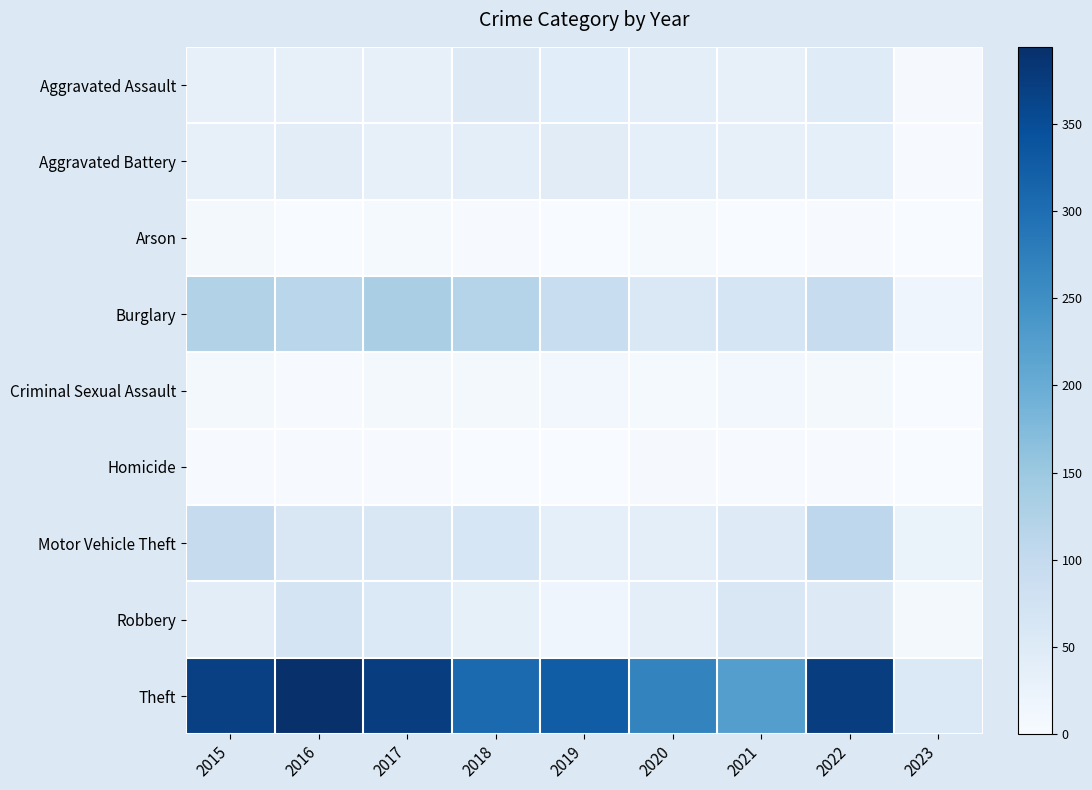

At 2022, list the series in order from smallest to largest.

Arson, Homicide, Criminal Sexual Assault, Aggravated Battery, Aggravated Assault, Robbery, Burglary, Motor Vehicle Theft, Theft